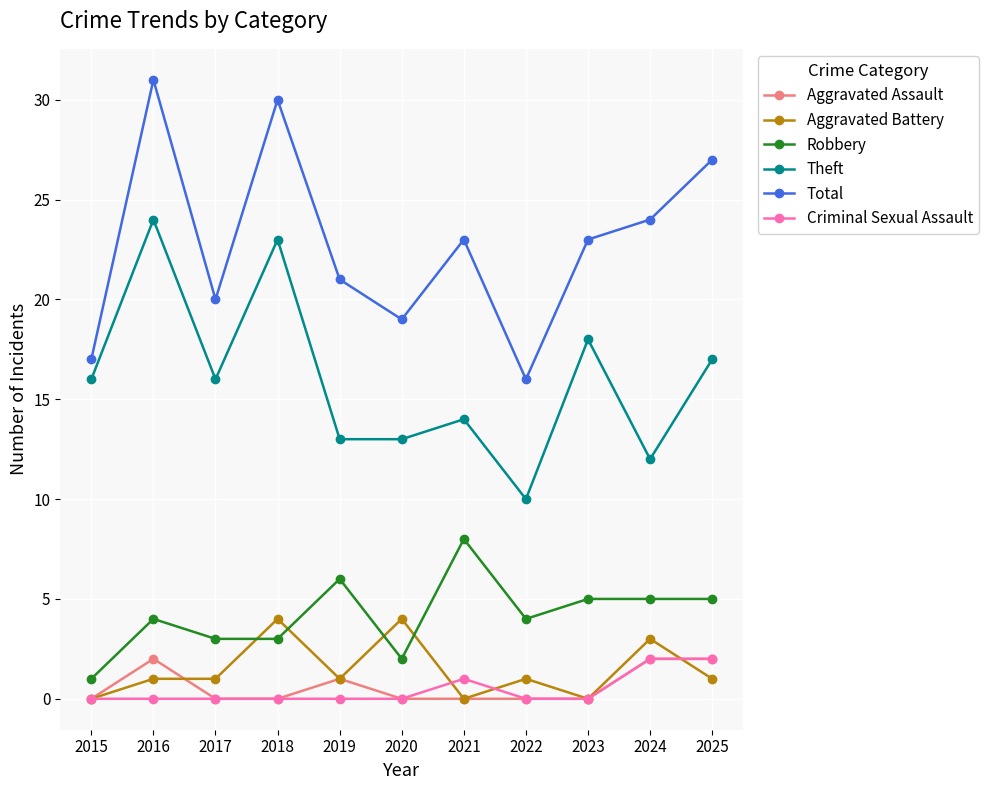

True or false: Theft has more than 1 interior local peaks.

True